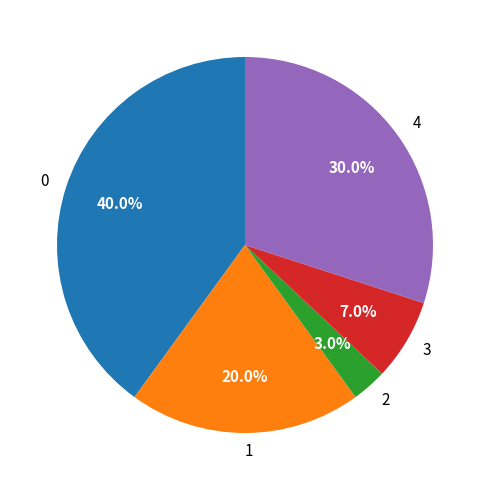

What percentage is NOT represented by 2?

97.0%